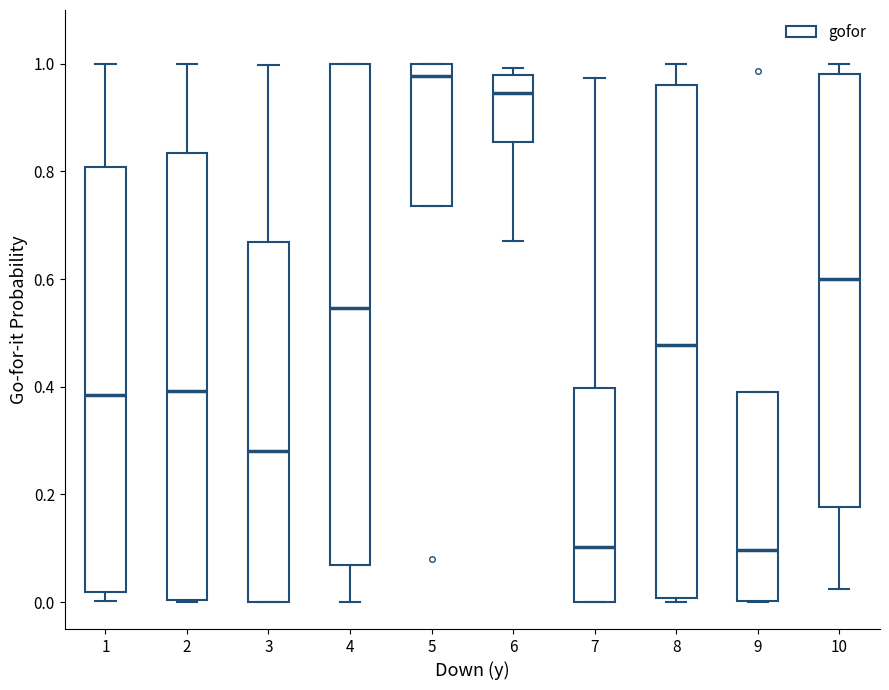

Where does the median line of the box at x = 2 sit on the y-axis? The values are not printed on the chart, so give them approximately, as read against the axis.

0.40